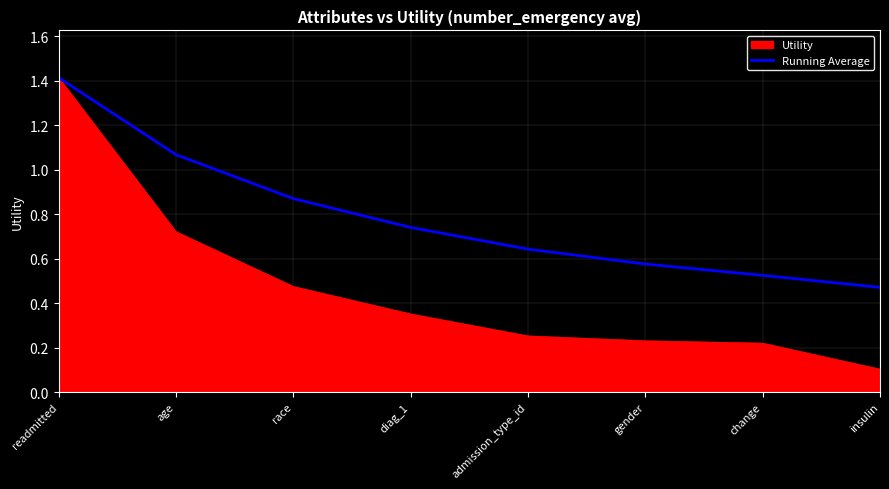

Where is Utility nearest to the value 0?

insulin